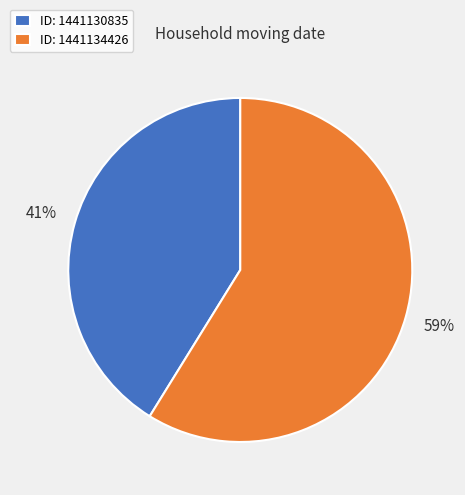

Is the sum of ID: 1441130835 and ID: 1441134426 greater than half?

Yes